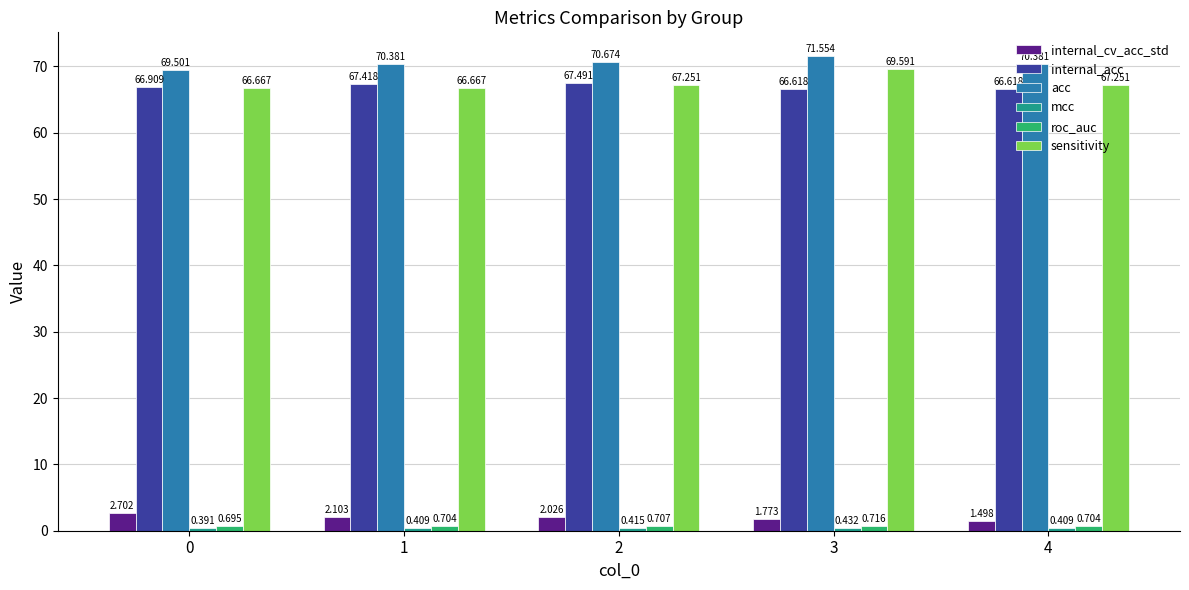

Which series has the largest total across all categories?

acc